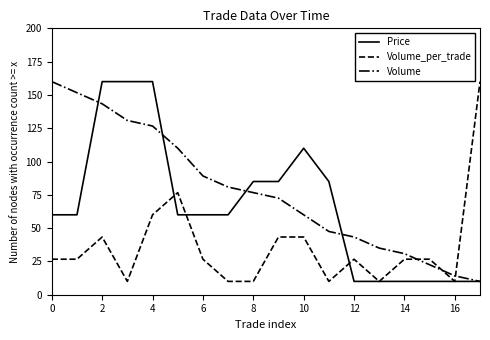

List the series in order of their overall mean, highest first.

Volume, Price, Volume_per_trade